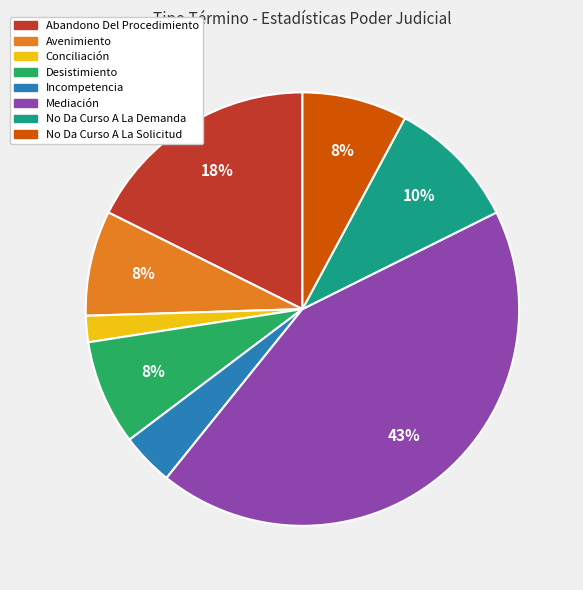

To the nearest percent, what is the difference between the No Da Curso A La Demanda and Abandono Del Procedimiento slice percentages?

8%